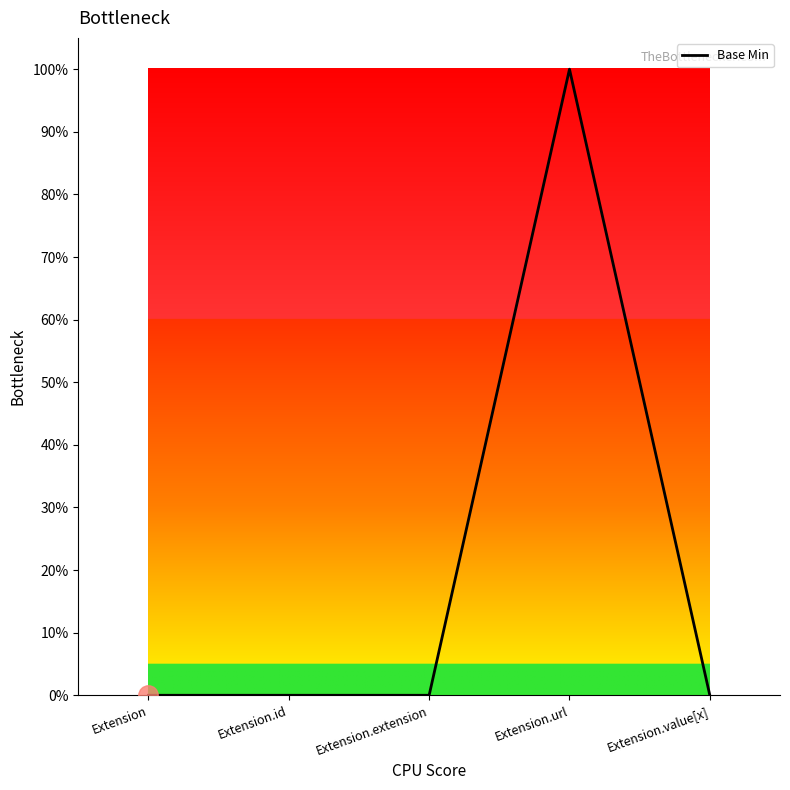

Which label corresponds to the smallest value in the chart?

Extension